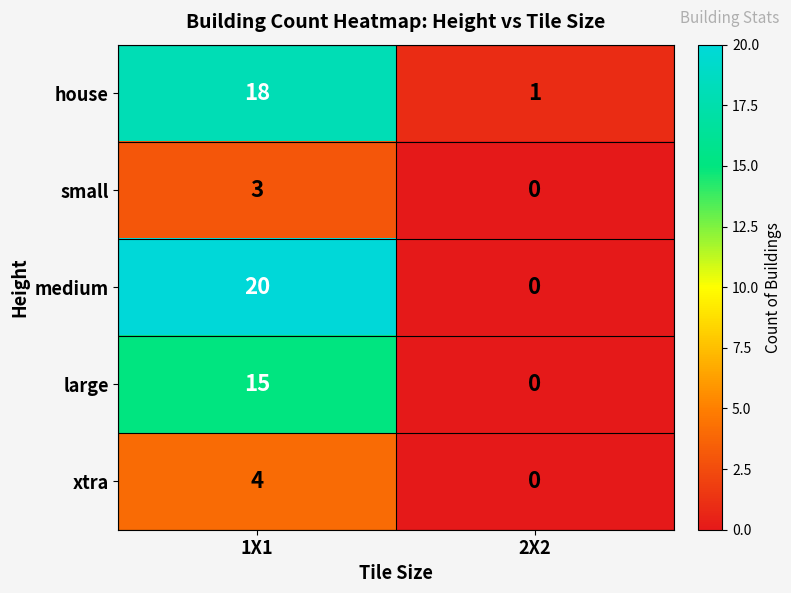

What is the total value across all series at 2X2?

1